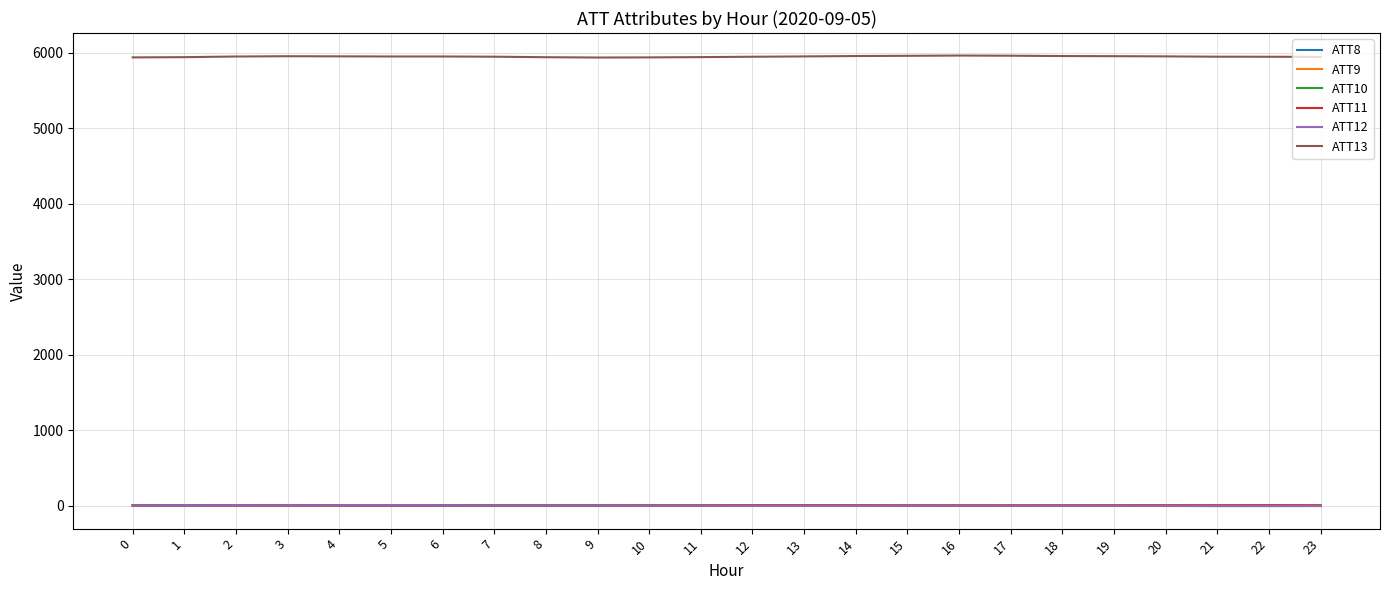

What is the sum of the ATT8 values at 21 and 22?

7.8